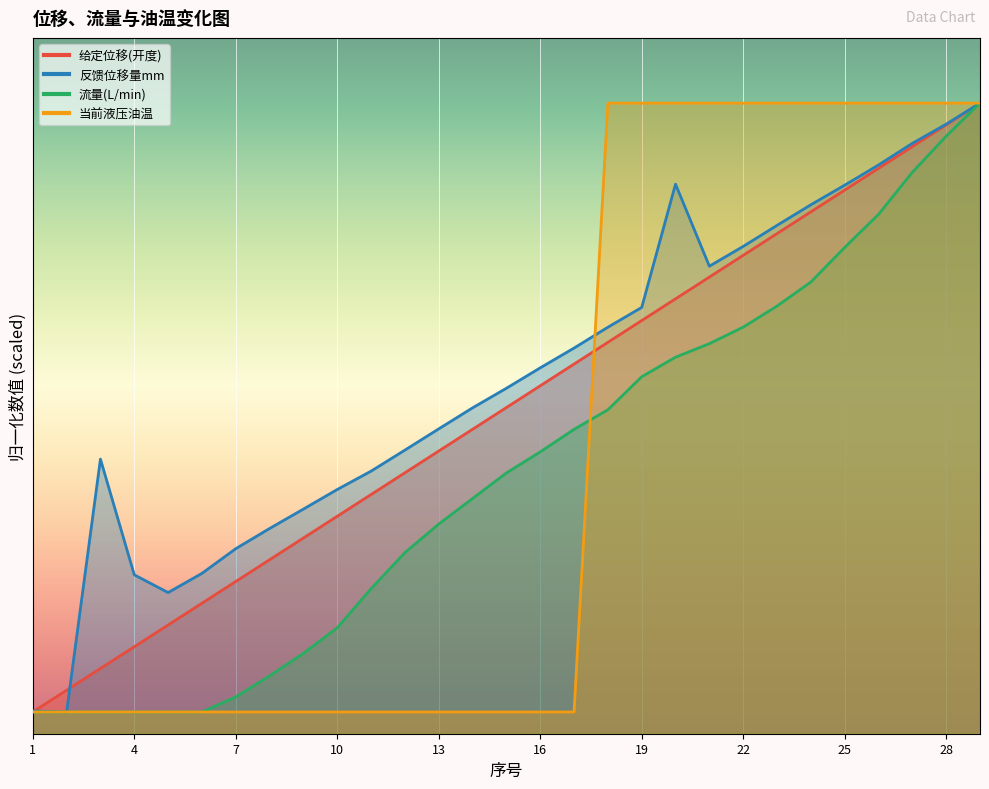

Rank the categories by 当前液压油温 value from highest to lowest.

18, 19, 20, 21, 22, 23, 24, 25, 26, 27, 28, 29, 1, 2, 3, 4, 5, 6, 7, 8, 9, 10, 11, 12, 13, 14, 15, 16, 17